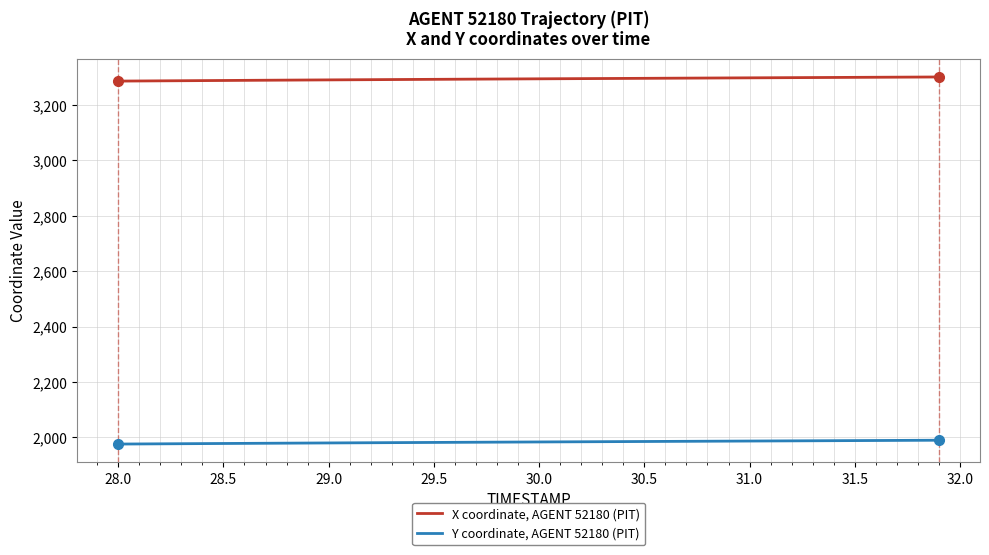

List the series in order of their overall mean, highest first.

X coordinate, AGENT 52180 (PIT), Y coordinate, AGENT 52180 (PIT)